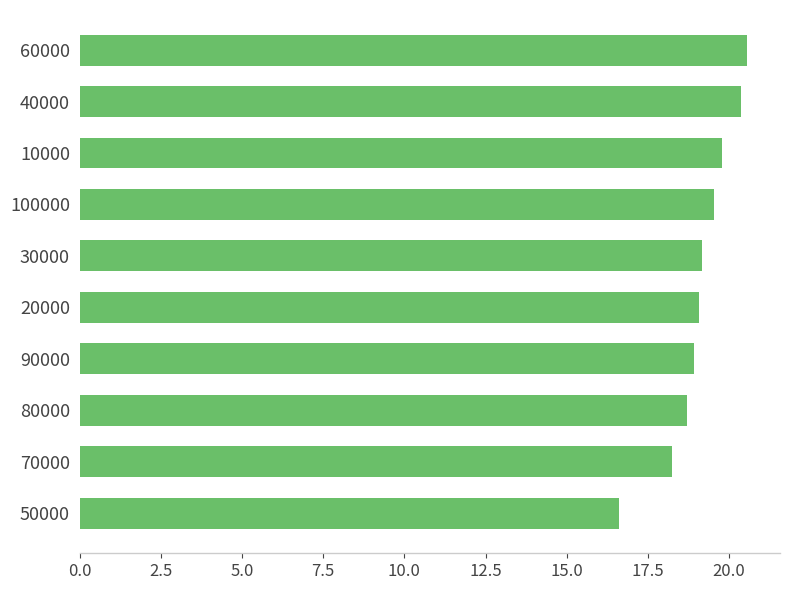

Between 20000 and 40000, which is larger?

40000